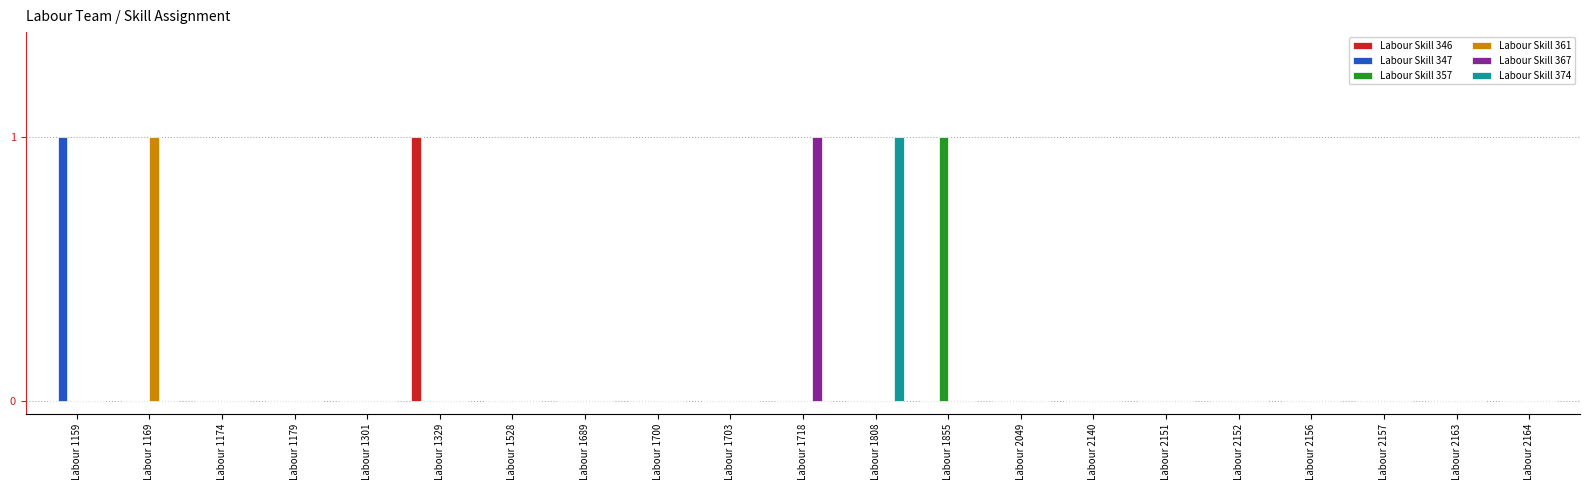

Between Labour 1159 and Labour 1301, which series saw the biggest shift?

Labour Skill 347